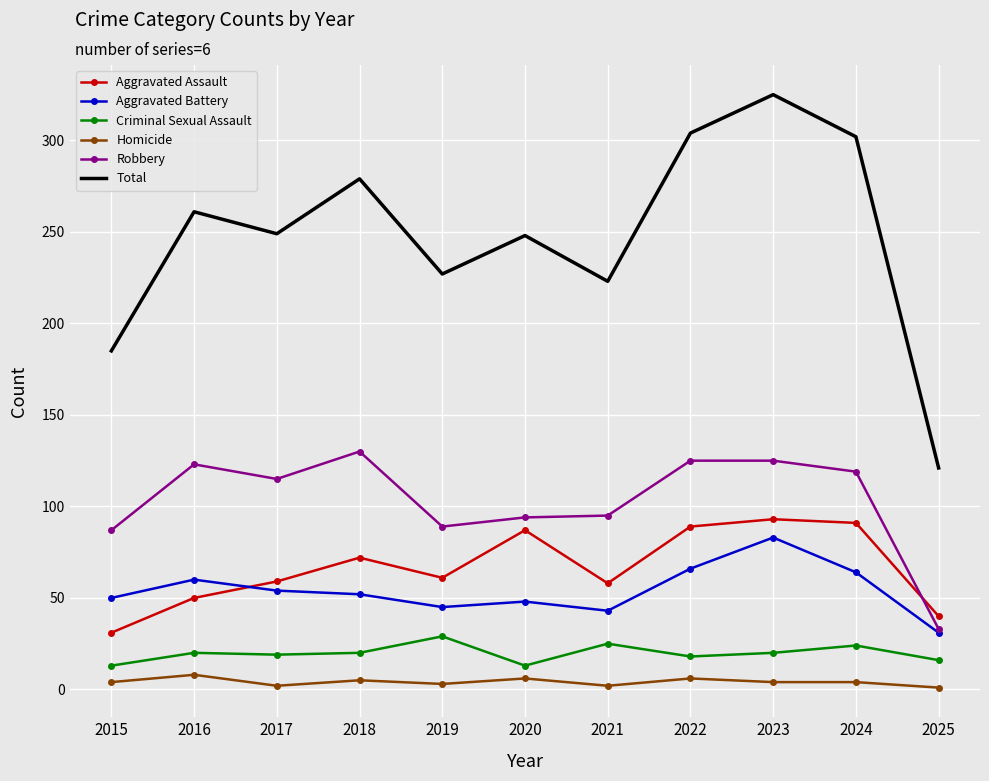

True or false: Homicide and Aggravated Assault intersect in this chart.

False